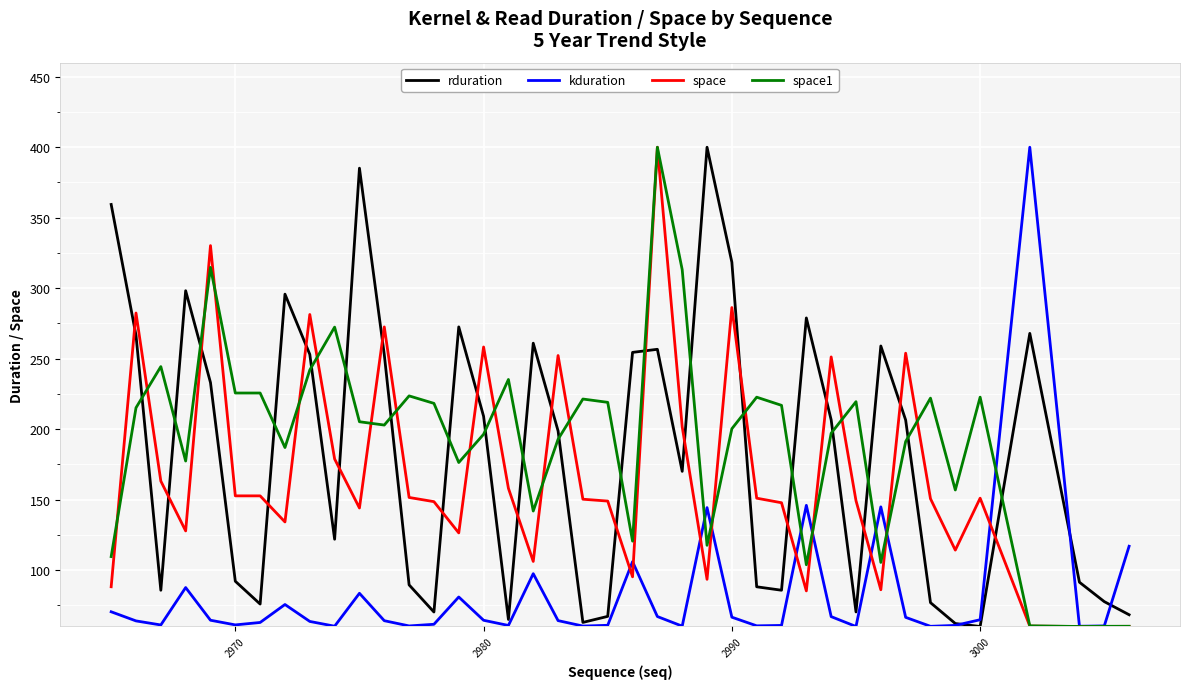

What are all the series names shown in the legend?

rduration, kduration, space, space1